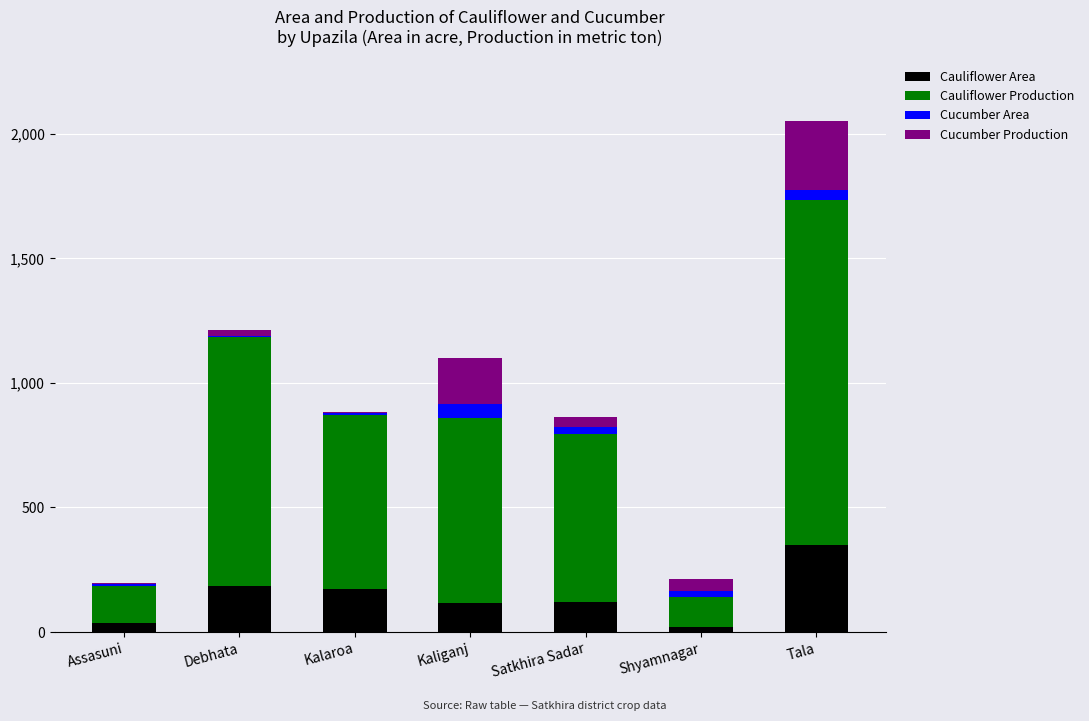

What are all the series names shown in the legend?

Cauliflower Area, Cauliflower Production, Cucumber Area, Cucumber Production